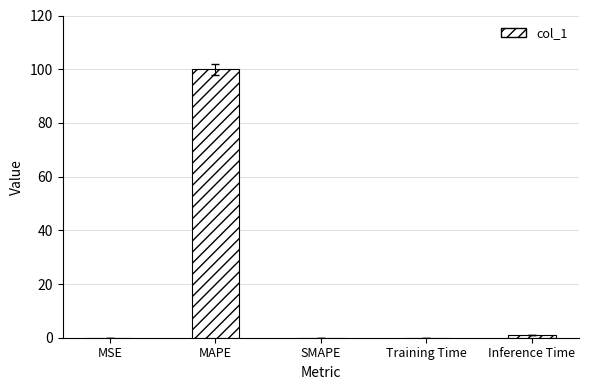

What is the difference between the values at MAPE and Training Time?

99.9